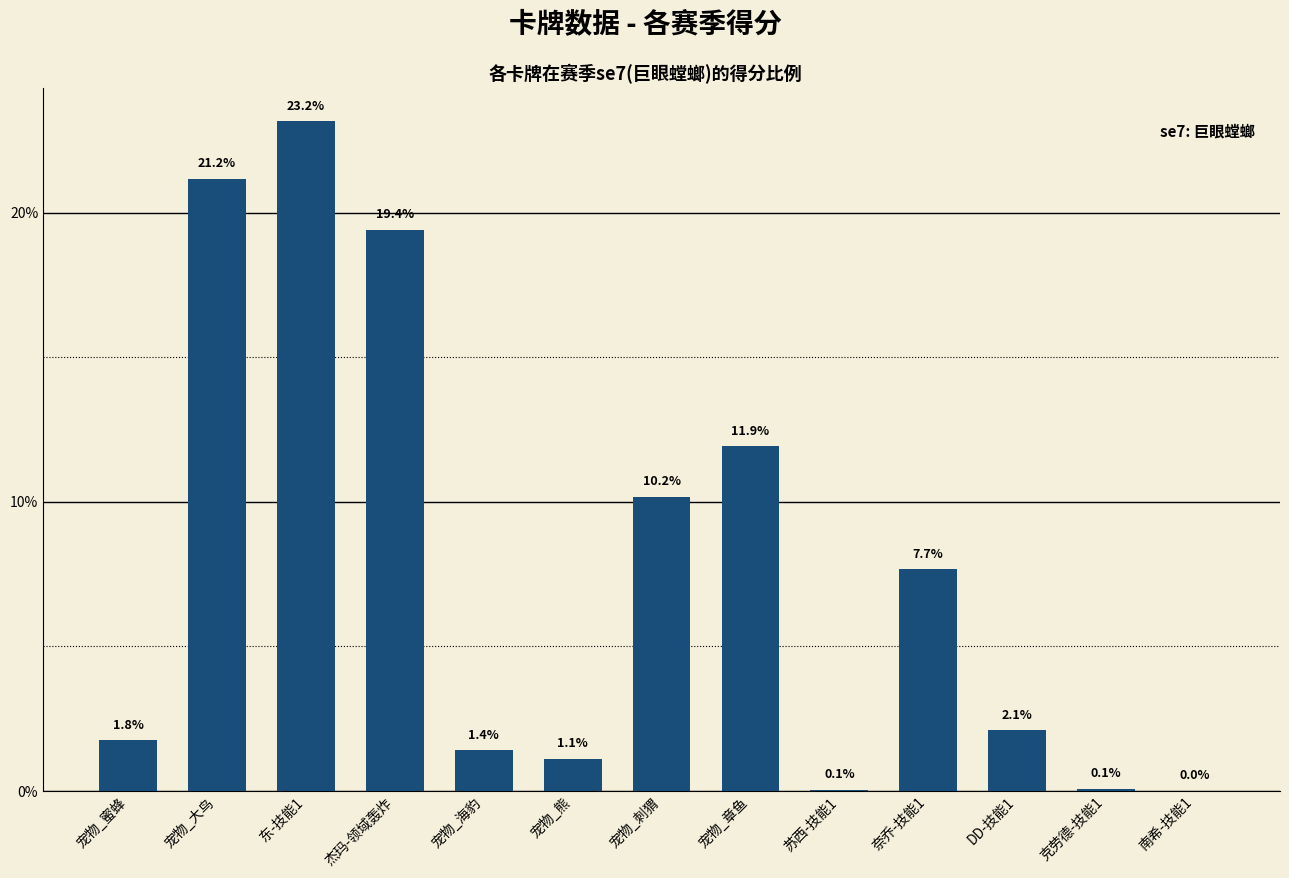

Which category has the highest value across all series?

东-技能1